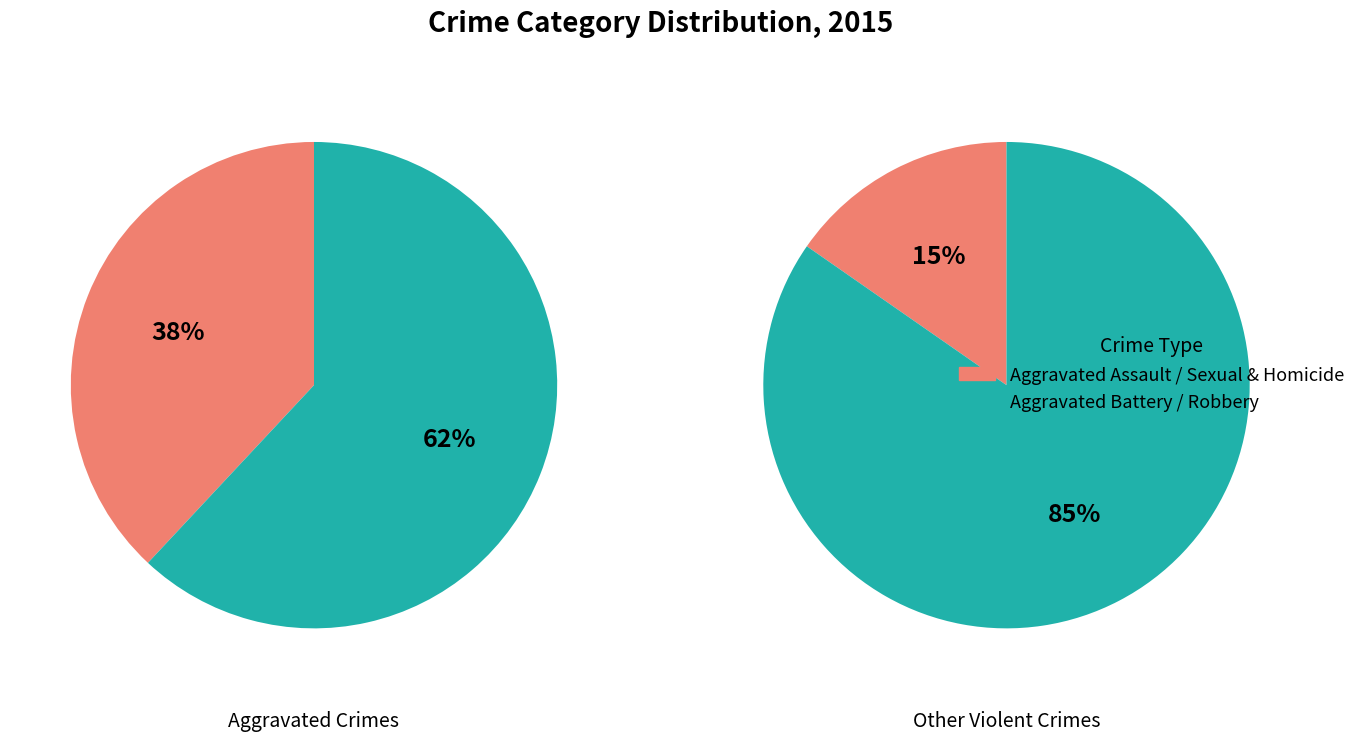

What percentage do Homicide and Robbery together represent?

38.8%